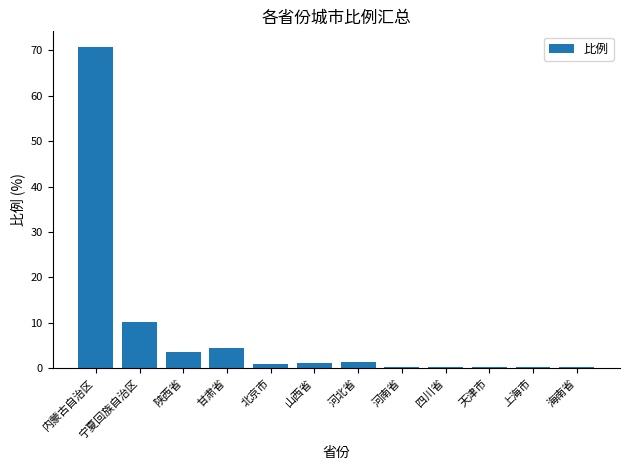

How many categories are shown in the chart?

12